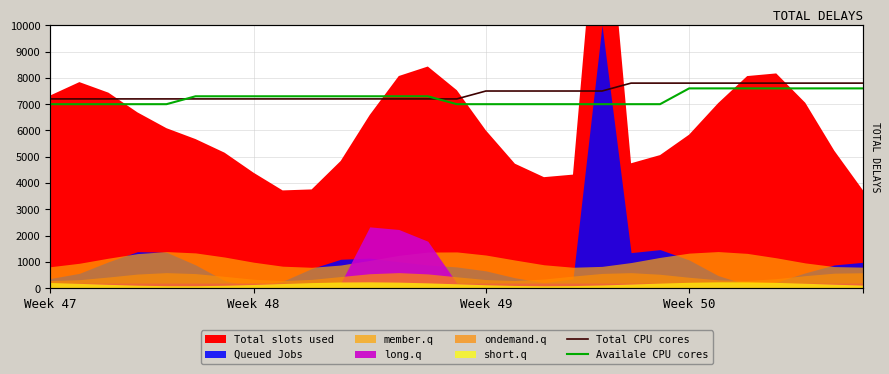

How many categories are shown in the chart?

29